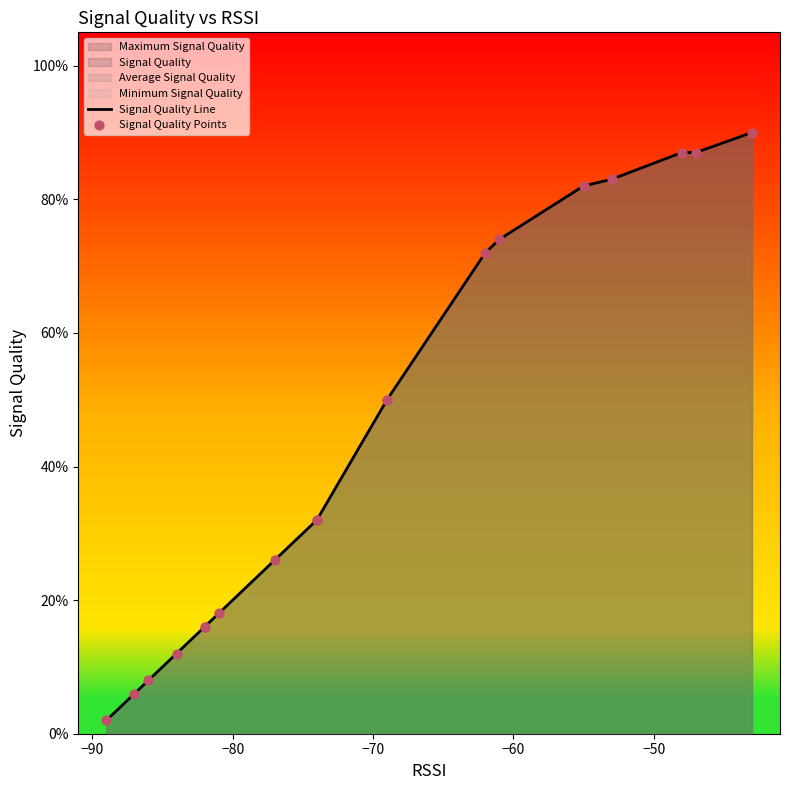

Which series contains the lowest Y value?

Signal Quality Line